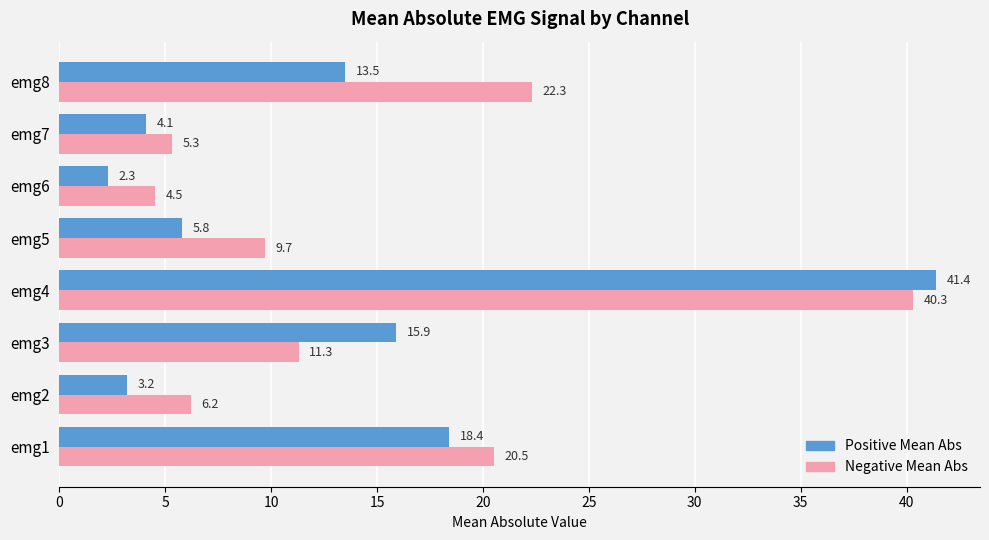

Which category has the lowest value across all series?

emg6